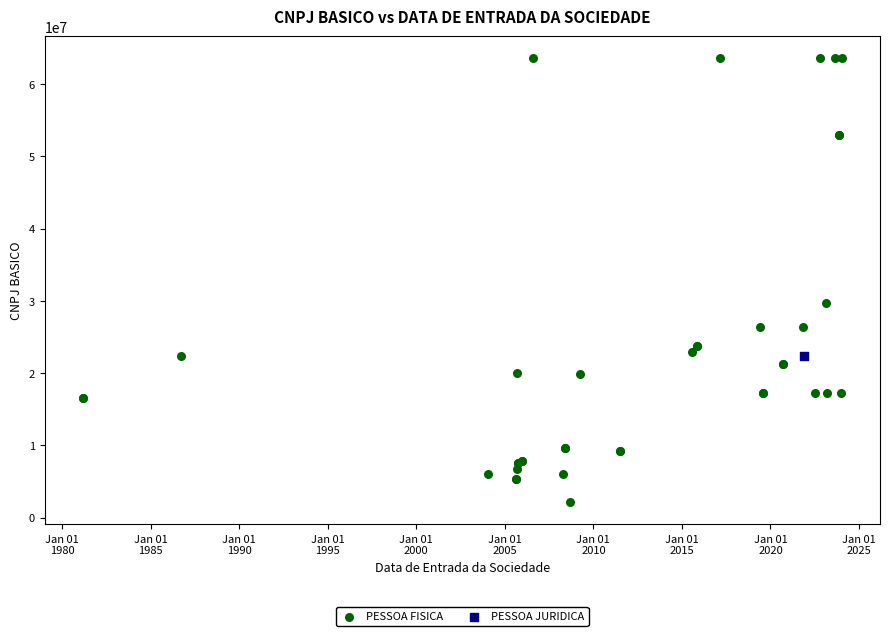

What are all the series names shown in the legend?

PESSOA FISICA, PESSOA JURIDICA